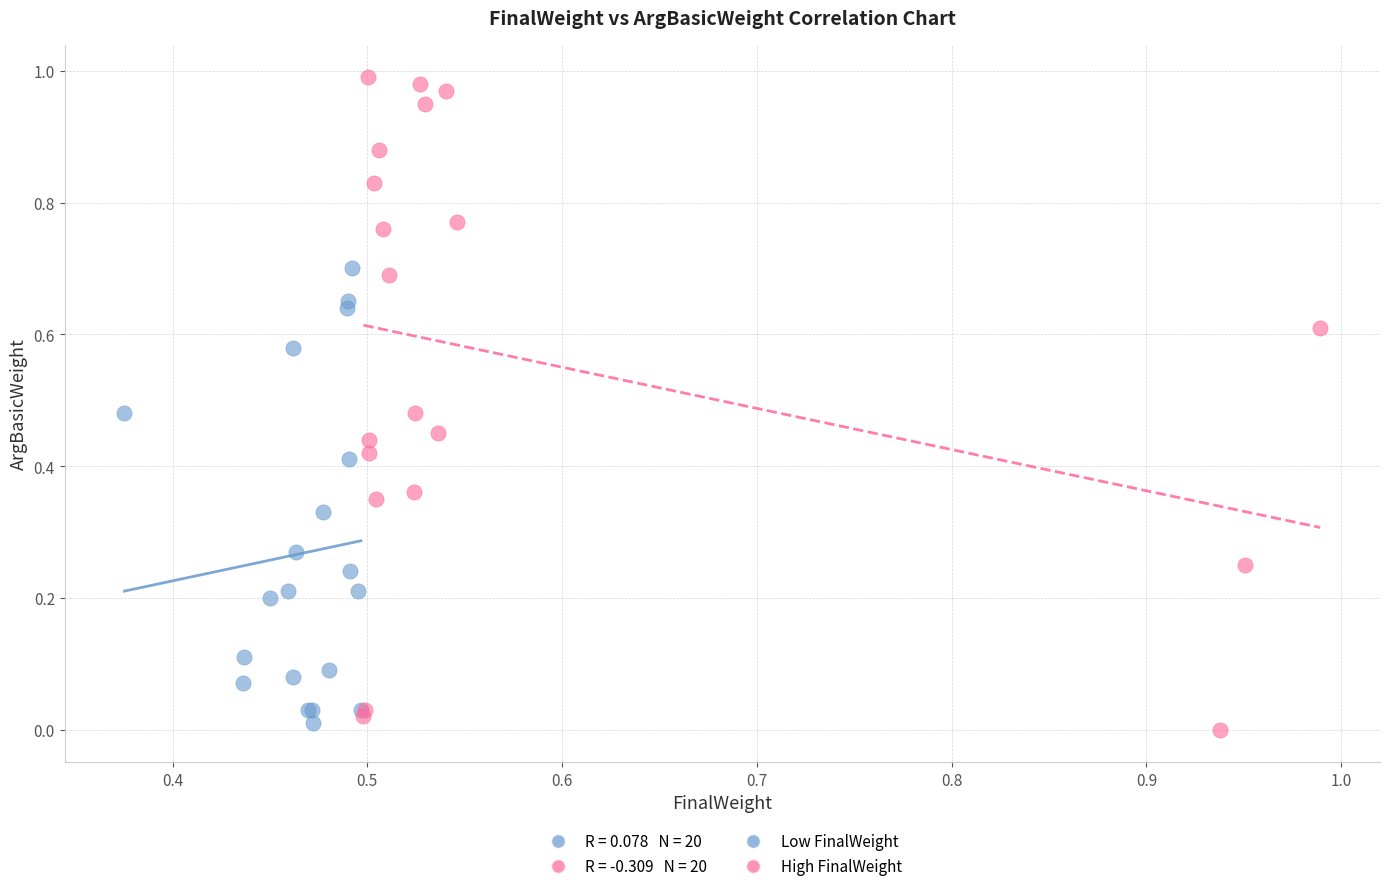

Which series has the largest Y range (max minus min)?

High FinalWeight